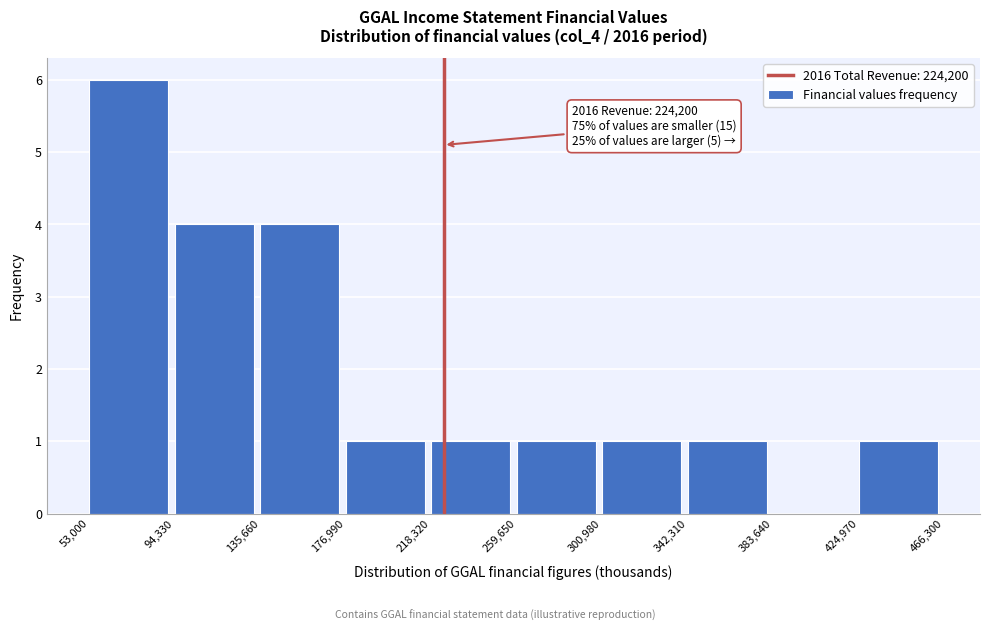

Which range on the x-axis has the tallest bar?

53,000 to 94,330